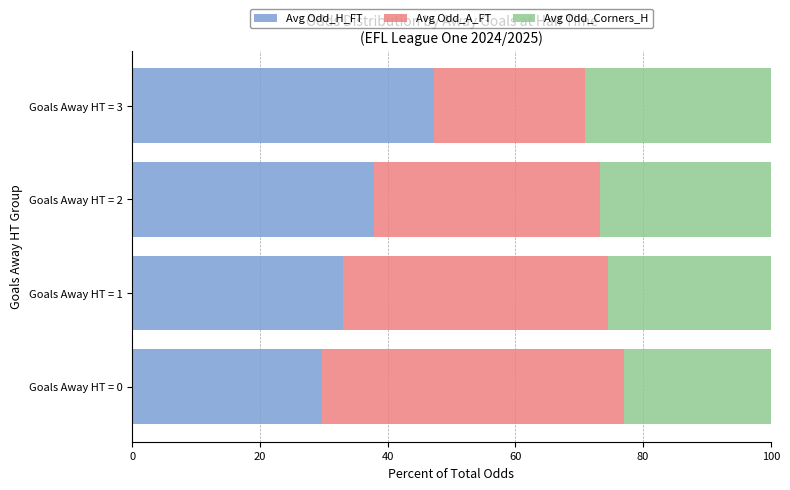

Count the number of categories in the chart.

4